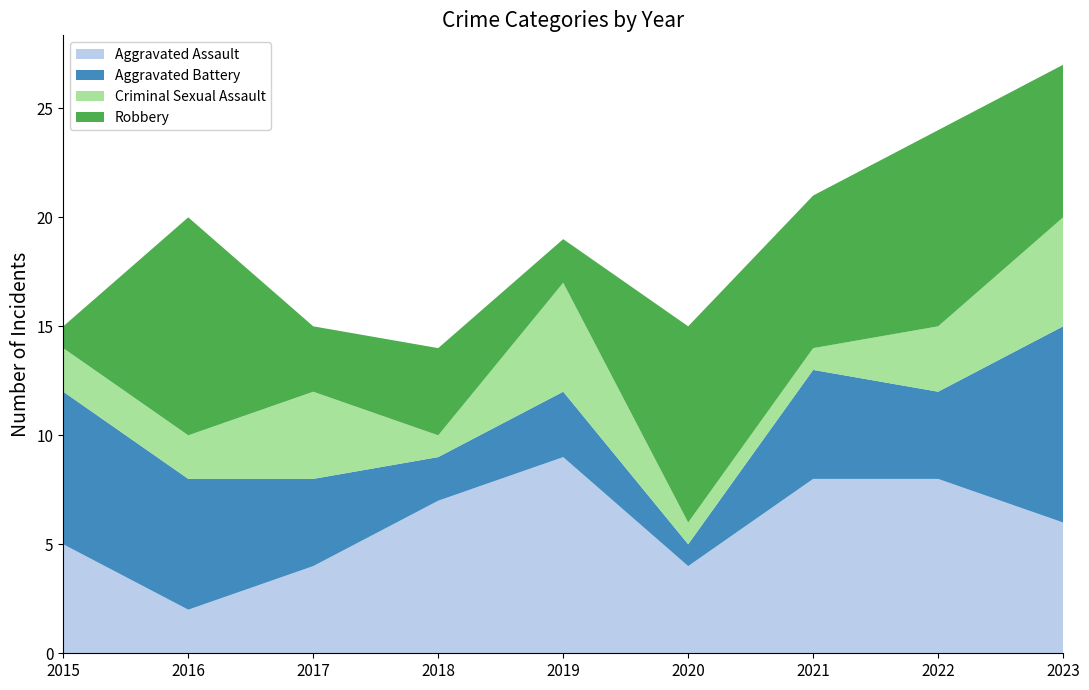

Reading left to right, what are all the values shown in this chart?

Aggravated Assault: 5	2	4	7	9	4	8	8	6
Aggravated Battery: 7	6	4	2	3	1	5	4	9
Criminal Sexual Assault: 2	2	4	1	5	1	1	3	5
Robbery: 1	10	3	4	2	9	7	9	7